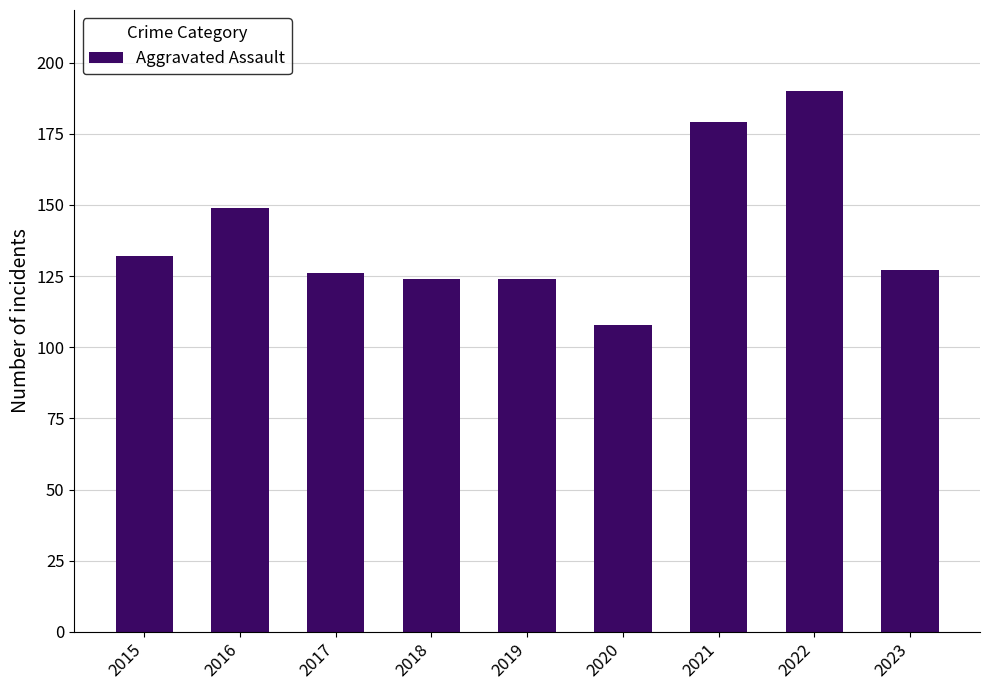

Between 2021 and 2022, which is larger?

2022